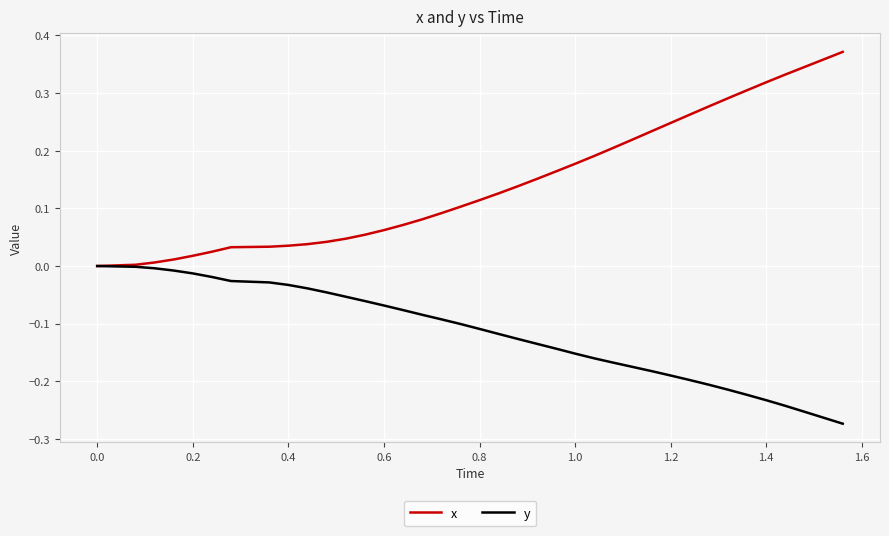

Which series has the largest range (max minus min)?

x